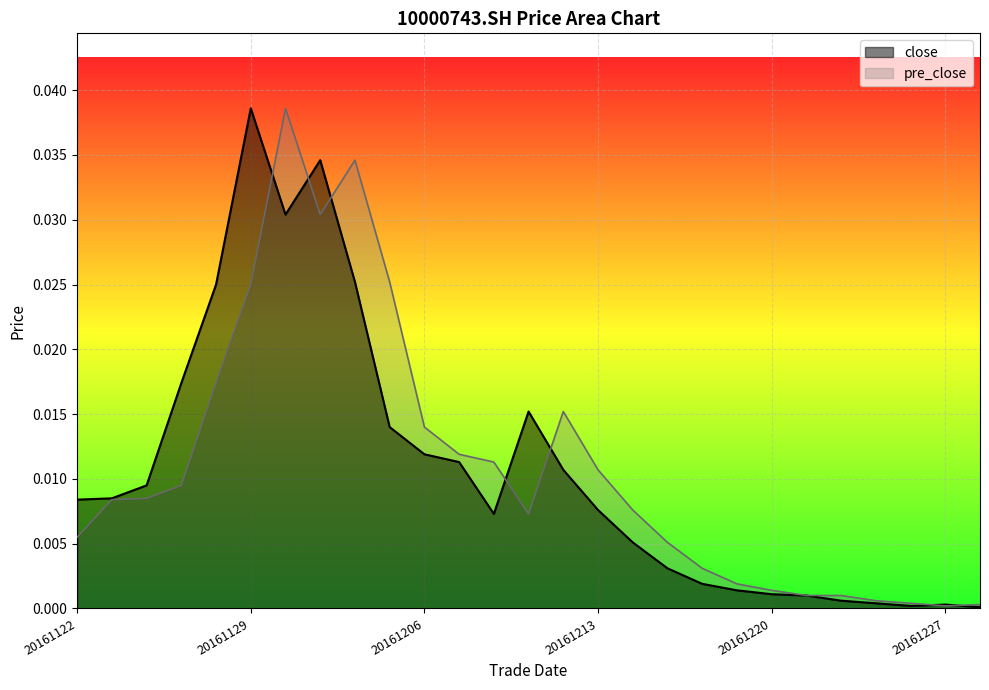

Rank the categories by close value from lowest to highest.

20161228, 20161226, 20161227, 20161223, 20161222, 20161221, 20161220, 20161219, 20161216, 20161215, 20161214, 20161208, 20161213, 20161122, 20161123, 20161124, 20161212, 20161207, 20161206, 20161205, 20161209, 20161125, 20161128, 20161202, 20161130, 20161201, 20161129